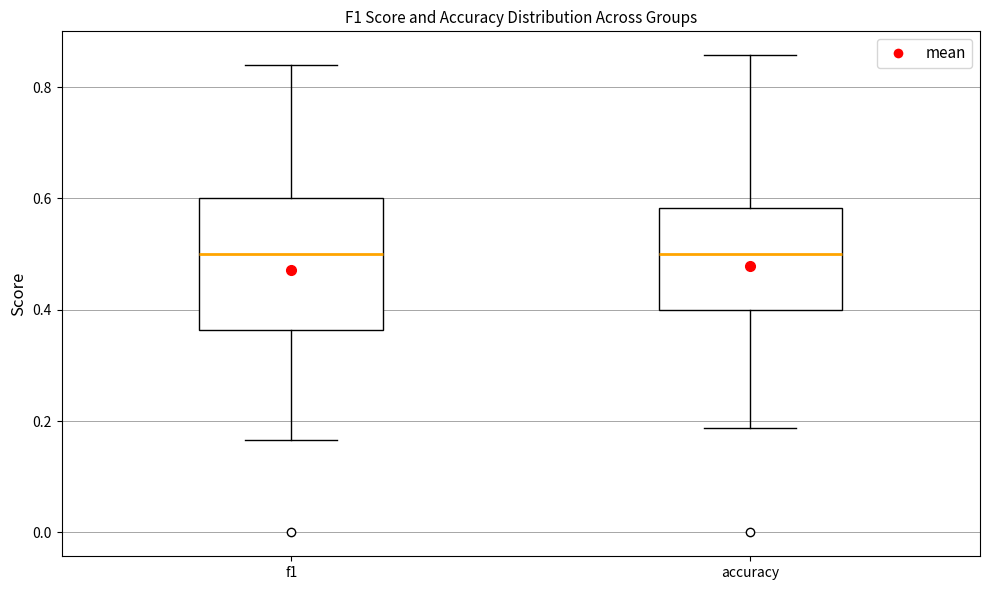

Where does the median line of the box for accuracy sit on the y-axis? The values are not printed on the chart, so give them approximately, as read against the axis.

0.50